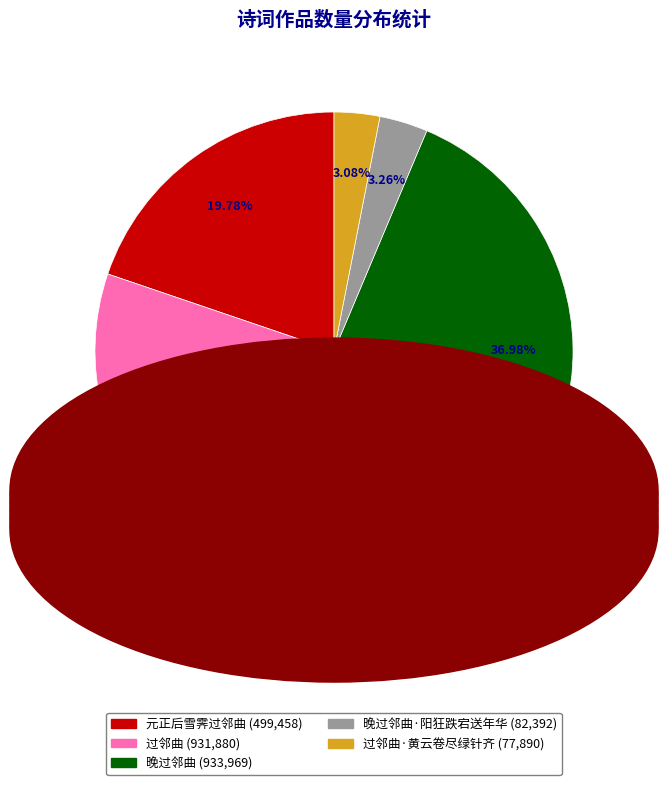

Does any single category account for the majority?

No